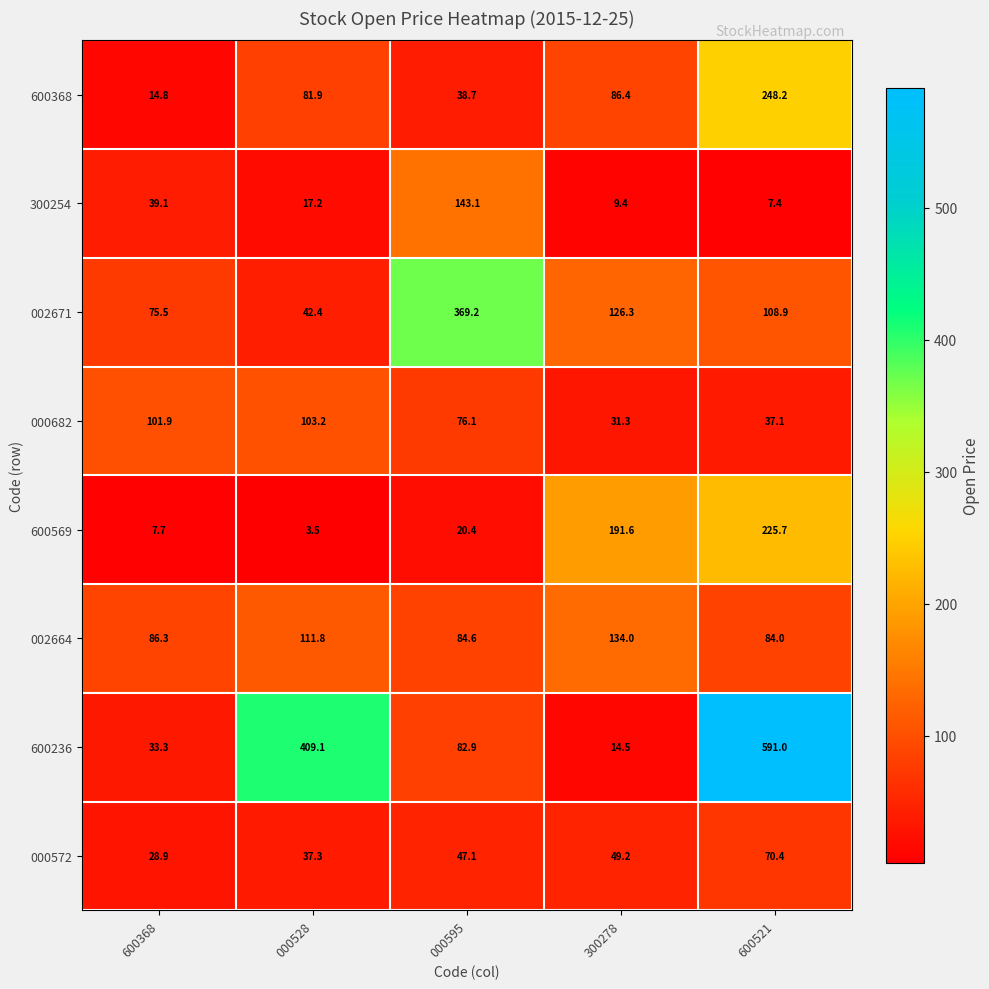

At which label does 000572 reach its peak?

600521